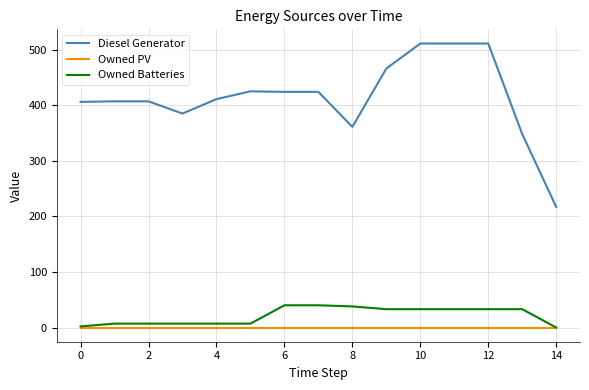

What is the difference between the maximum and minimum values in the Diesel Generator series?

294